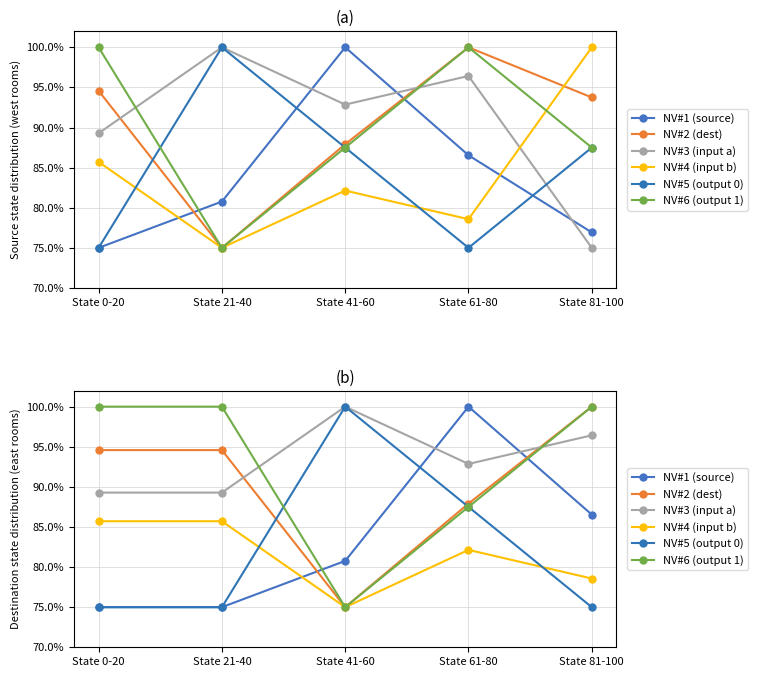

The value of NV#5 (output 0) at State 61-80 is 87.5. True or false?

True